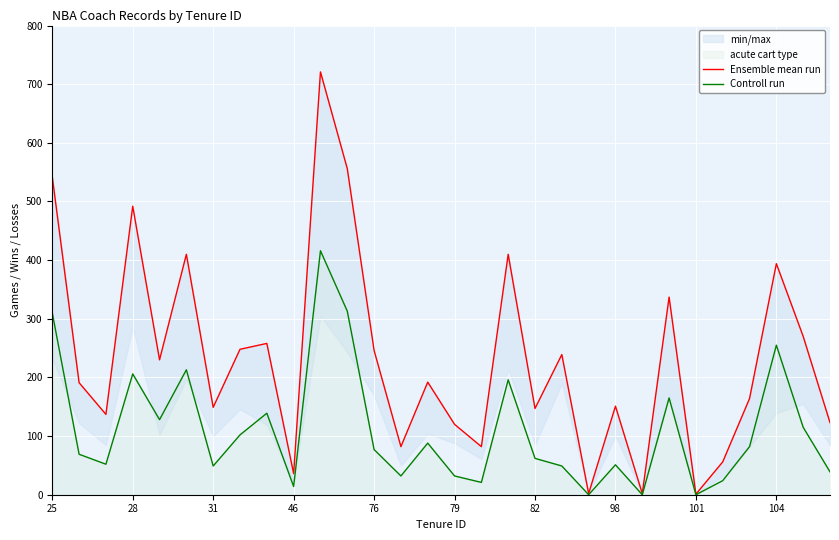

True or false: Controll run has a value of -133 at 101.

False